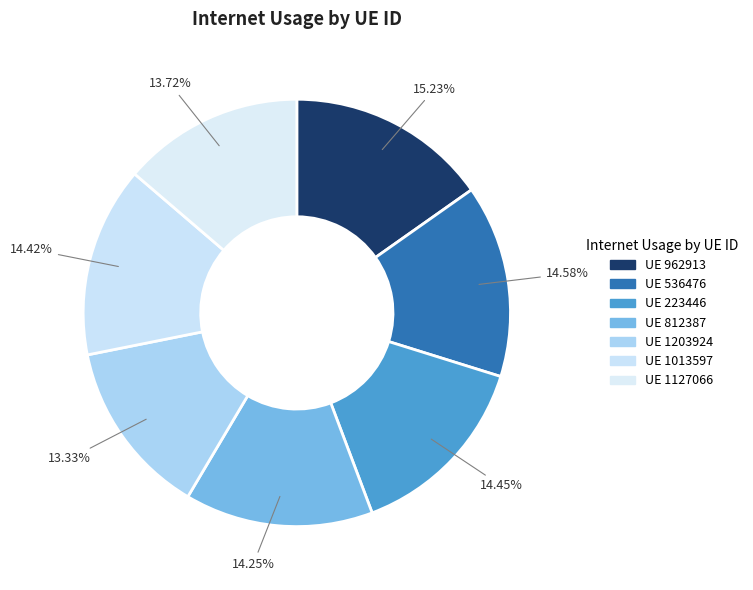

How many segments does this pie chart have?

7